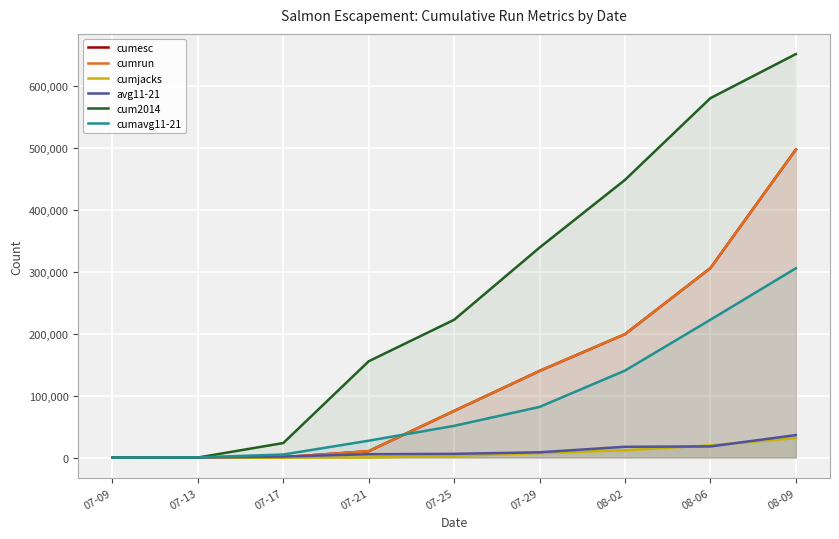

Where do cumavg11-21 and cumesc first cross each other?

07-21 and 07-25